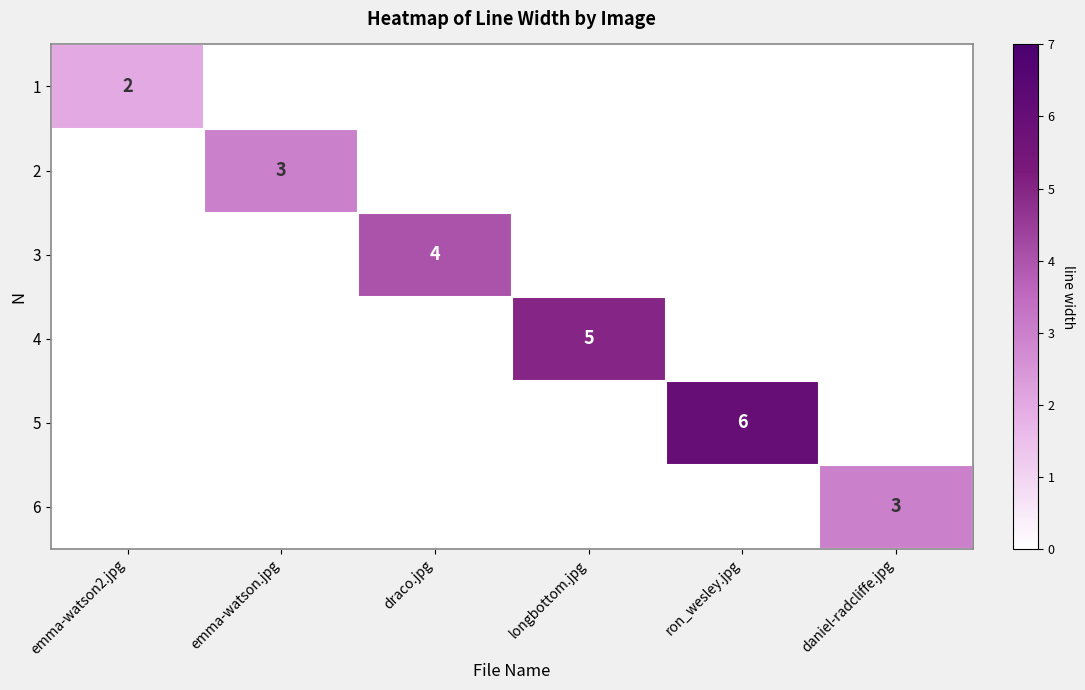

At how many categories does at least one series exceed 2?

5